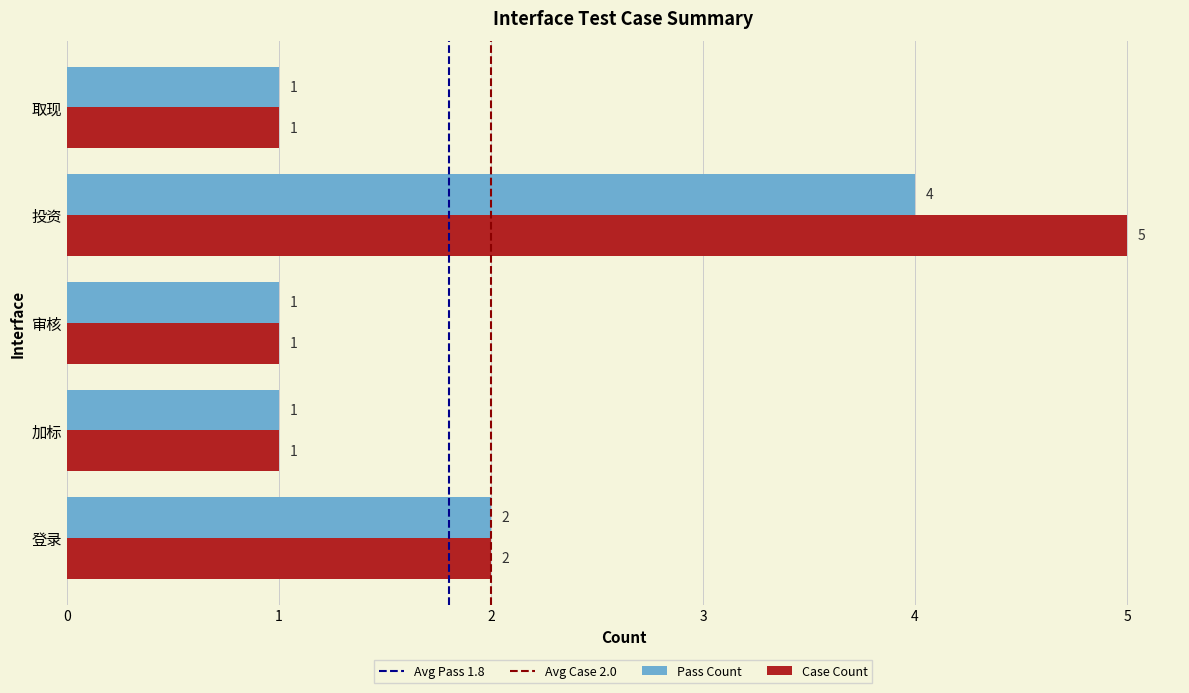

What is the highest value of the Pass Count series?

4